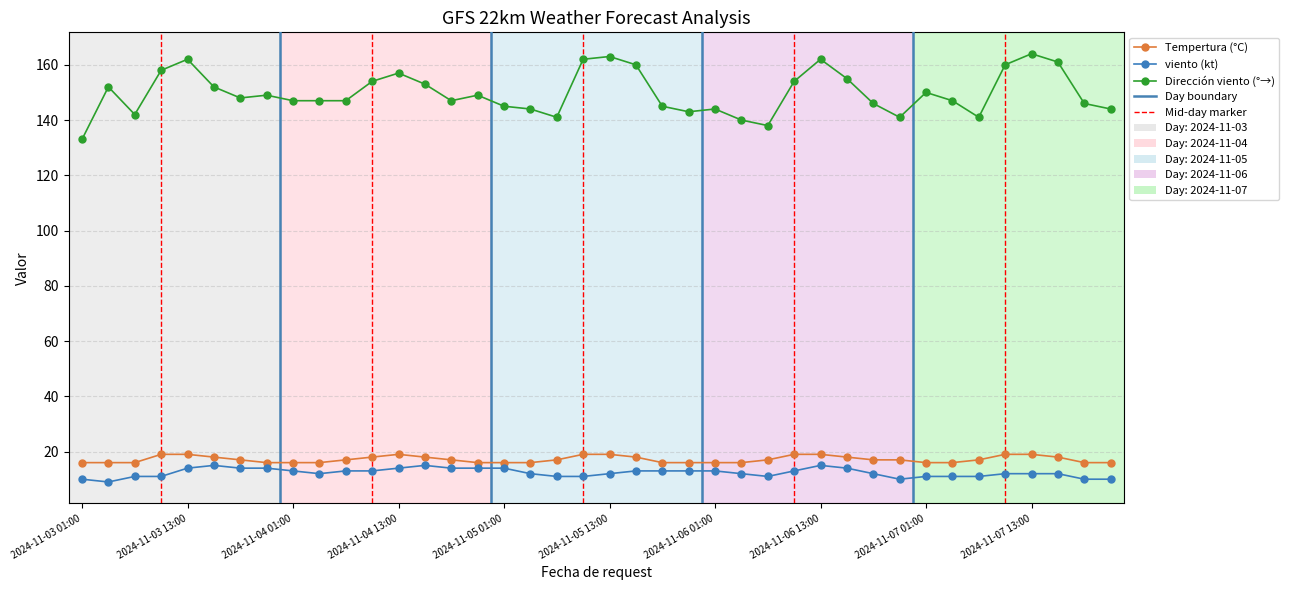

What is the minimum value shown in the chart?

9